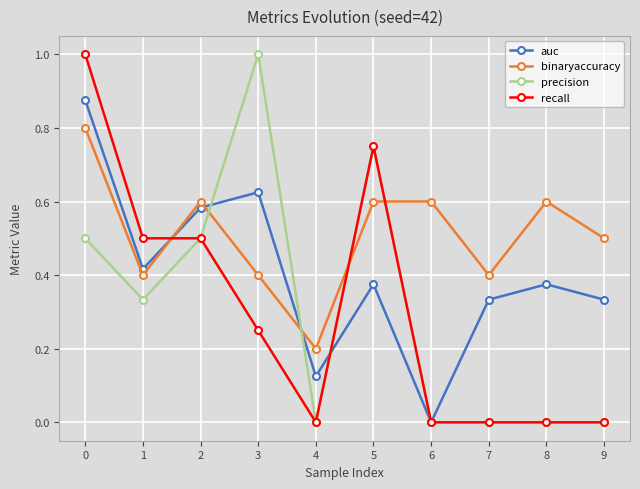

Where is the first local maximum for auc?

3